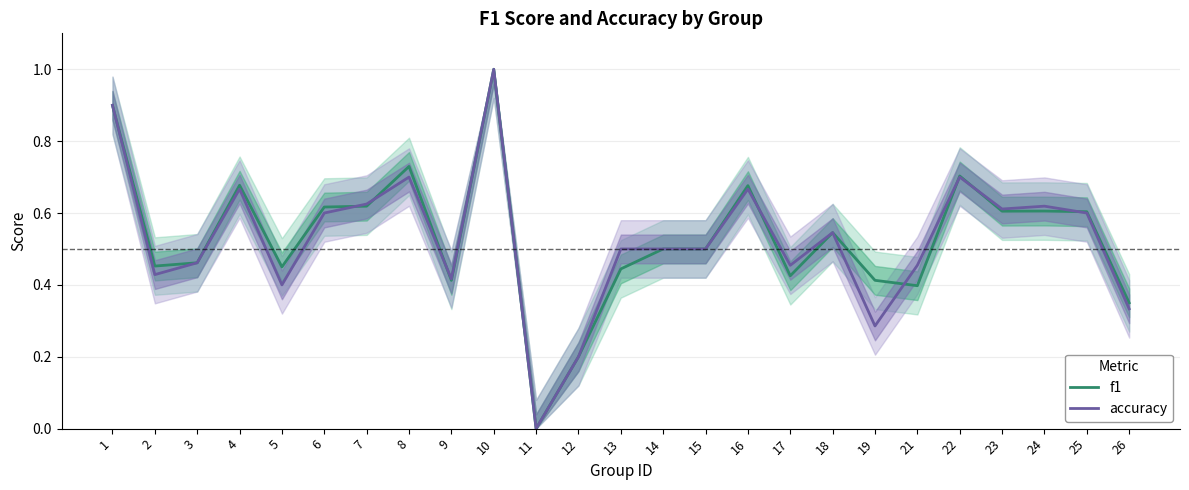

Which has a higher value, 26 or 25?

25